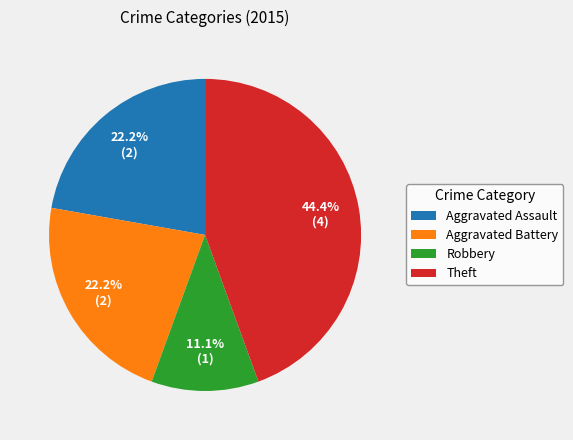

Is Aggravated Assault the majority of the pie?

No